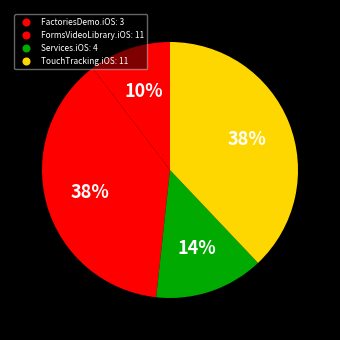

How many segments does this pie chart have?

4